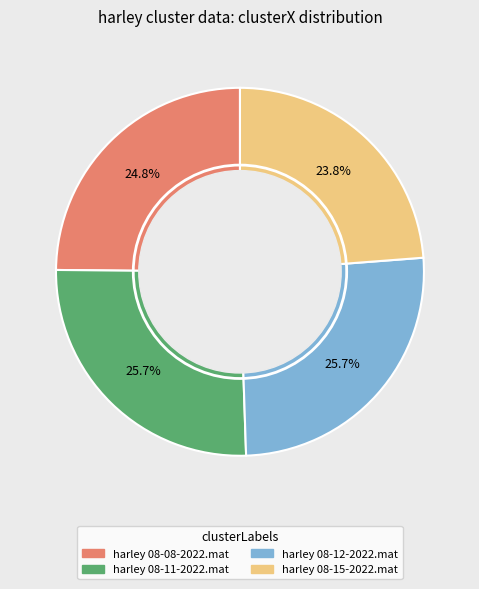

To the nearest percent, what portion does harley 08-11-2022.mat represent?

26%